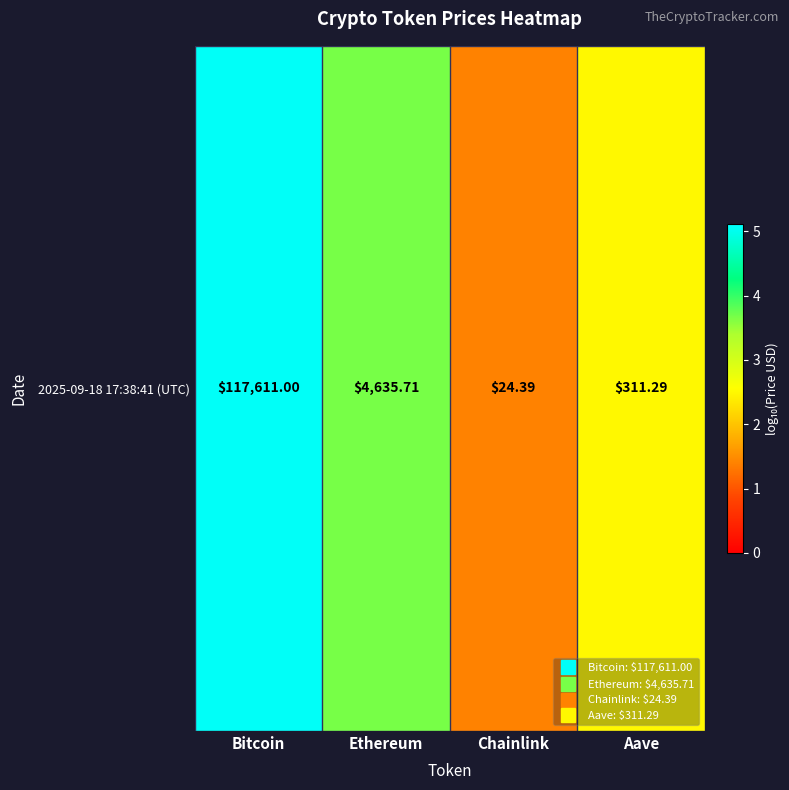

Count the number of categories in the chart.

4